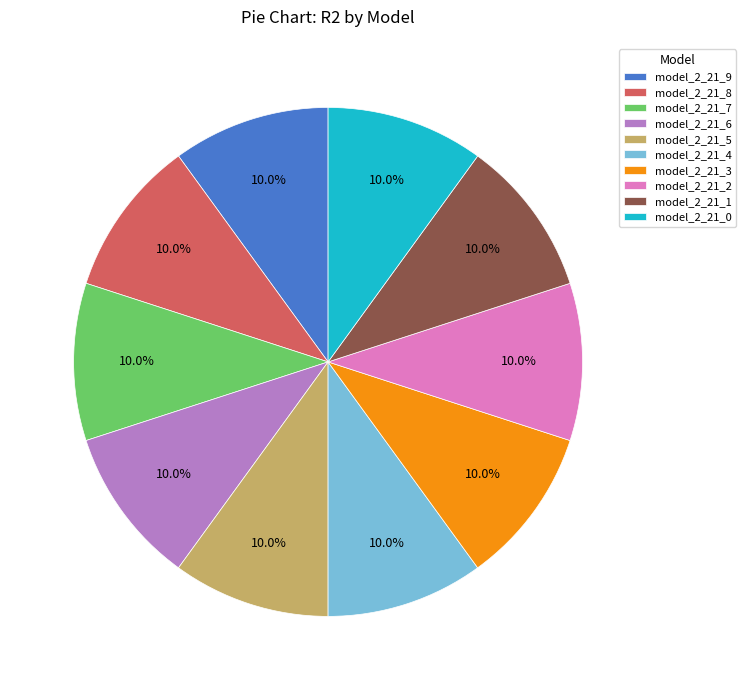

How many segments does this pie chart have?

10